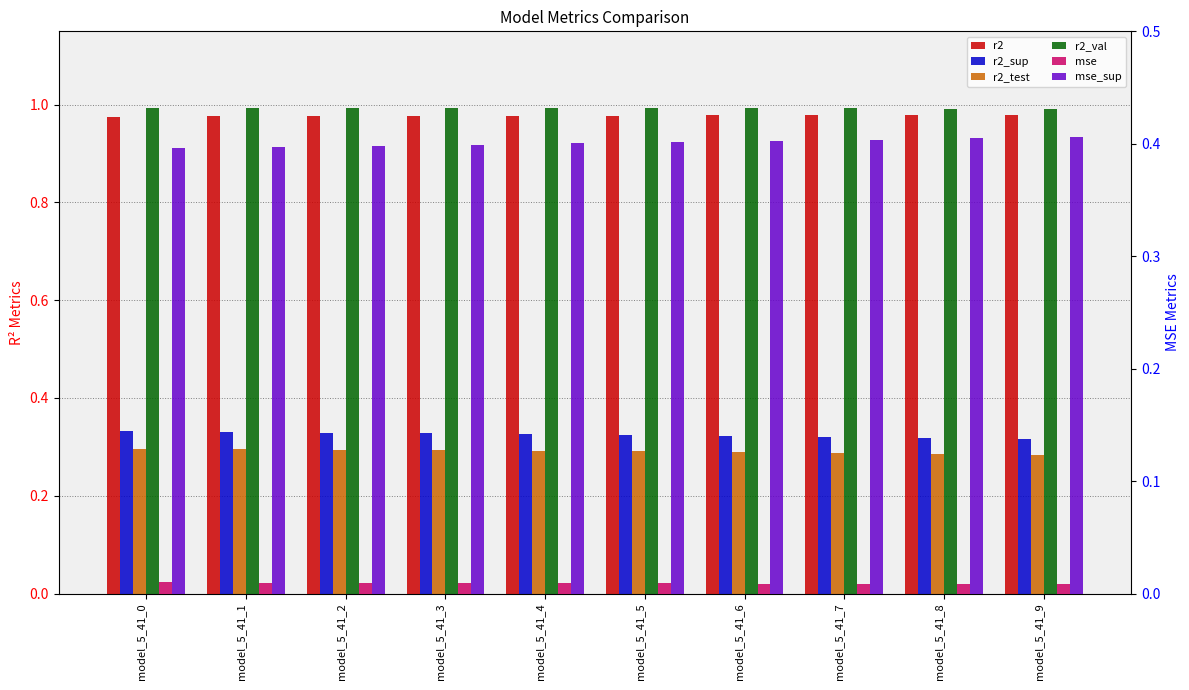

Are the bars horizontal?

No